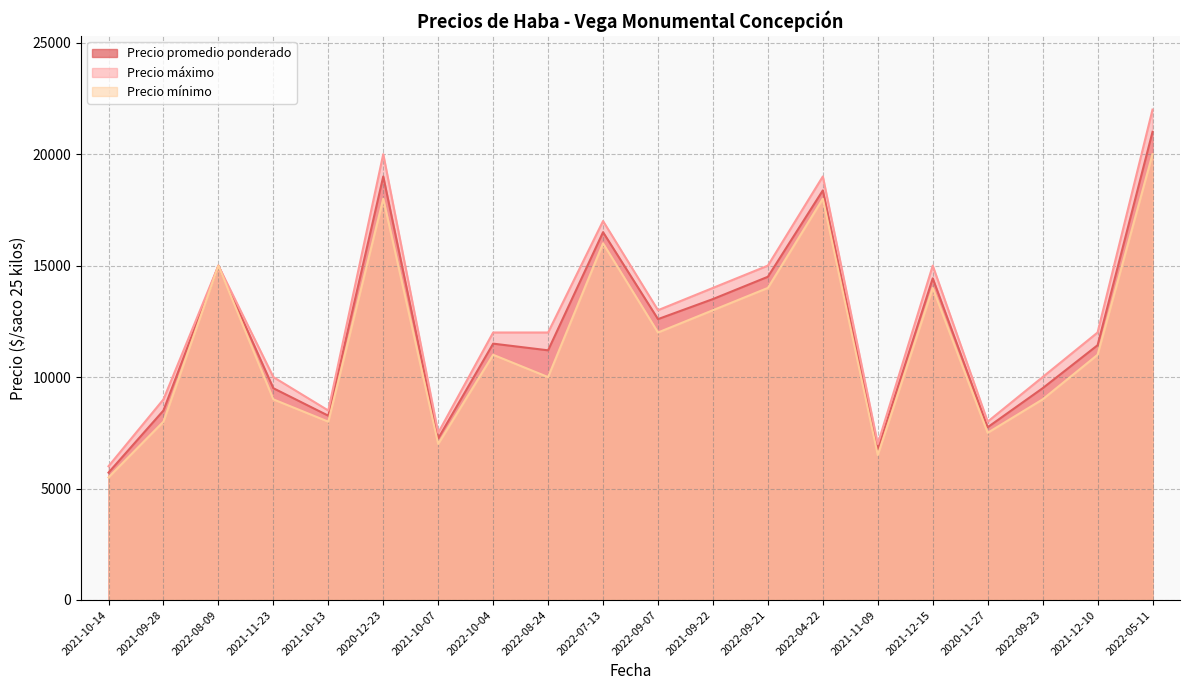

Which series has the widest spread of values?

Precio máximo